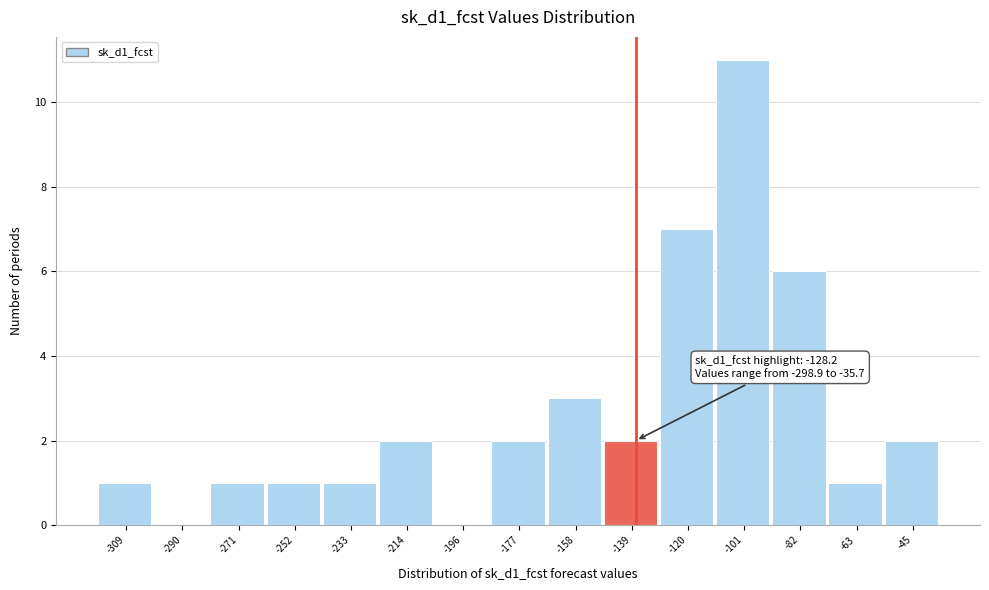

Reading left to right, what are all the values shown in this chart?

-309=1	-290=0	-271=1	-252=1	-233=1	-214=2	-196=0	-177=2	-158=3	-139=2	-120=7	-101=11	-82=6	-63=1	-45=2